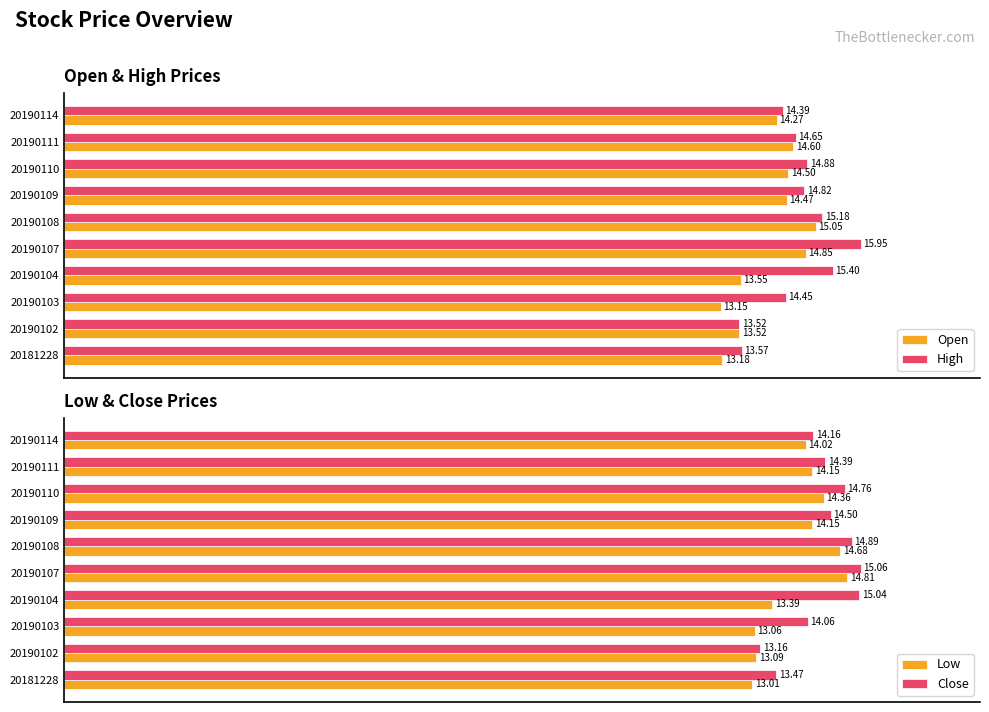

What is the value of the Open bar at the 10th from the left?

14.3